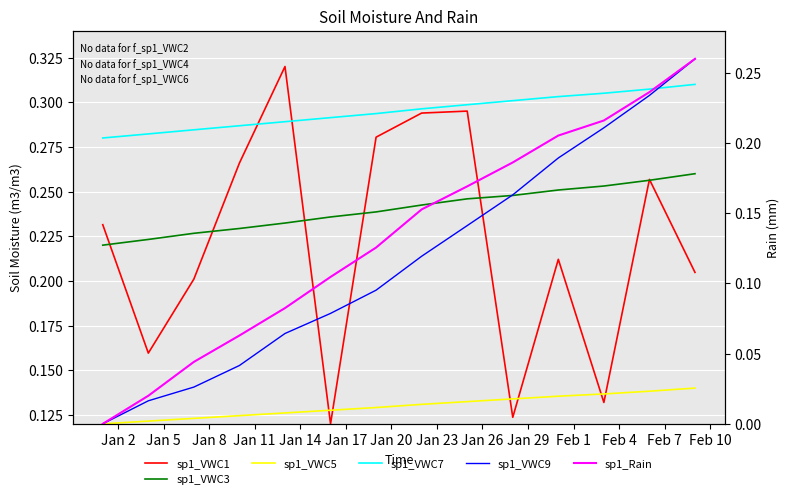

How many categories are shown in the chart?

14